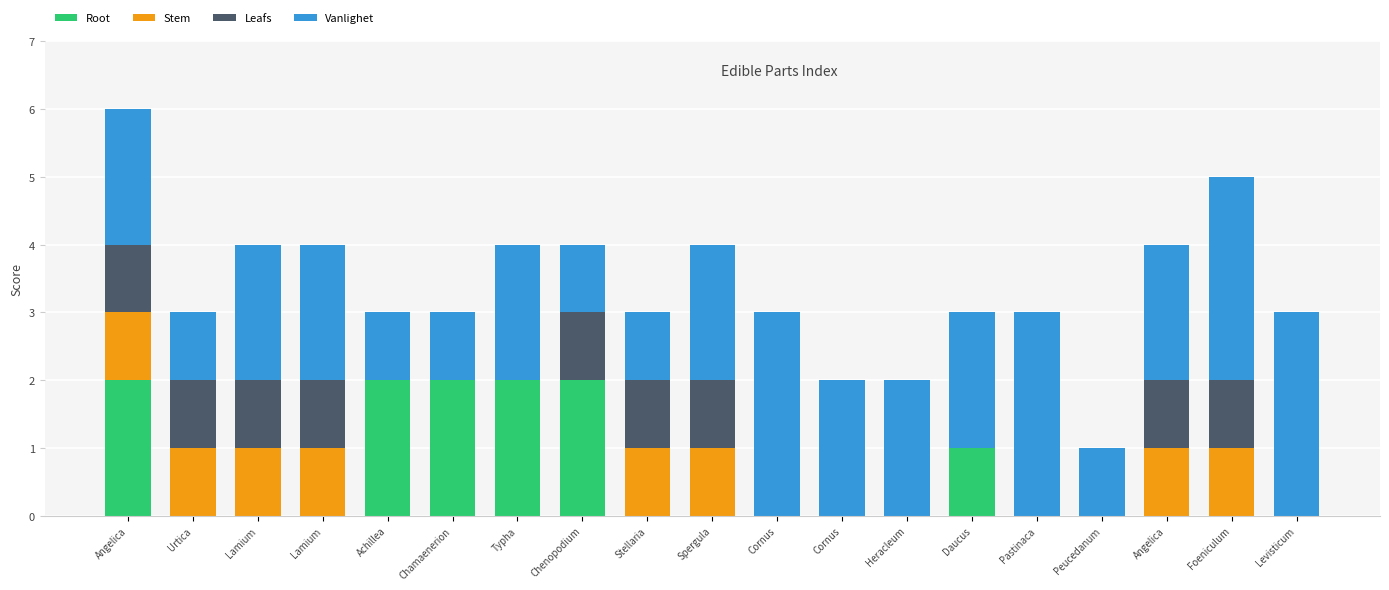

What is the label of the 18th bar from the left?

Foeniculum